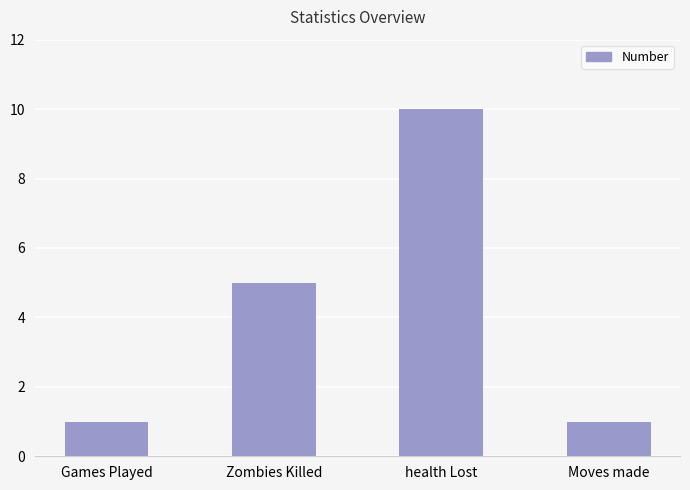

What is the greatest value displayed?

10